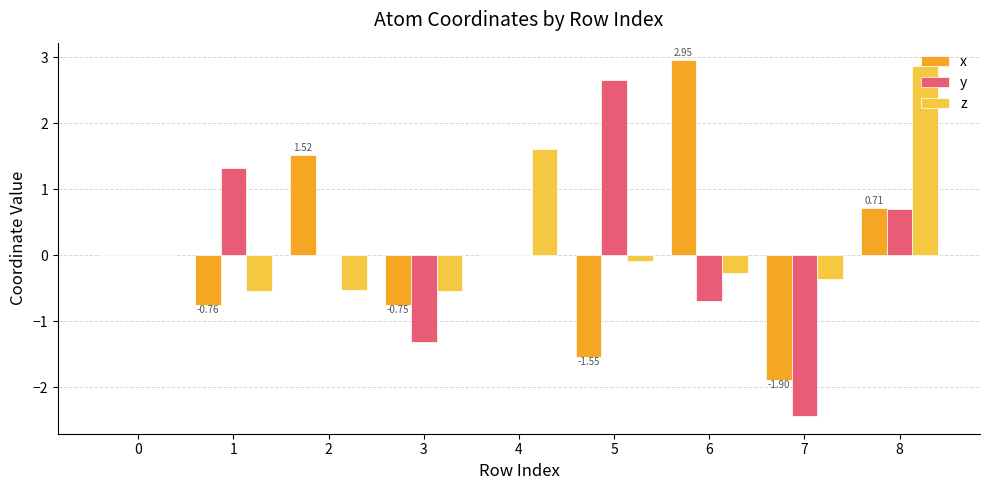

Which series changed the most between 5 and 8?

z